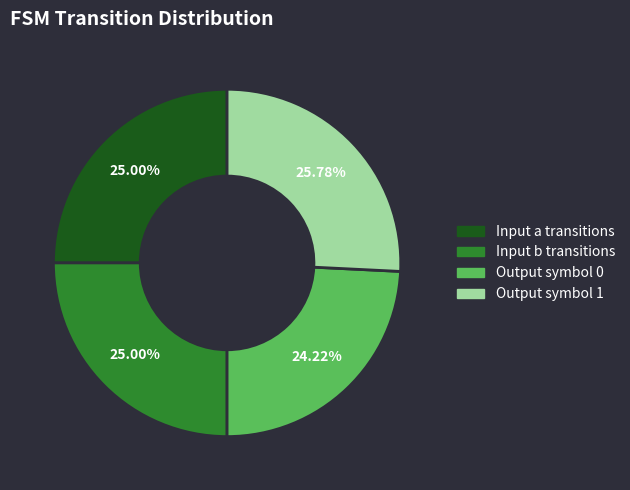

Is there any slice that represents more than half of the pie?

No